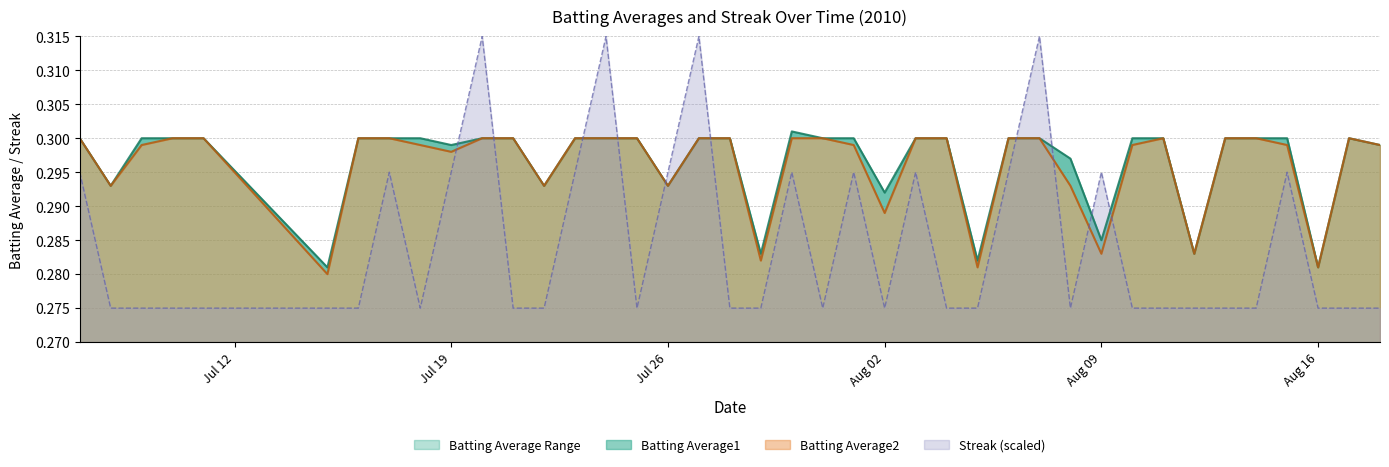

How many times do Batting Average2 and Streak cross each other?

10